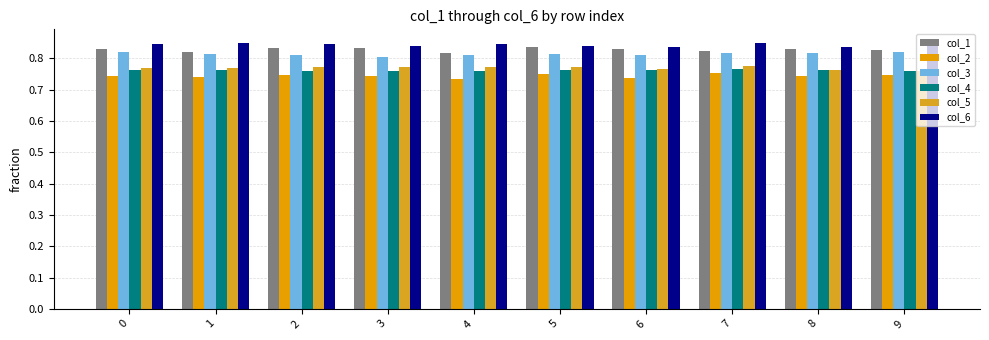

What is the sum of the col_5 values at 0 and 1?

1.5